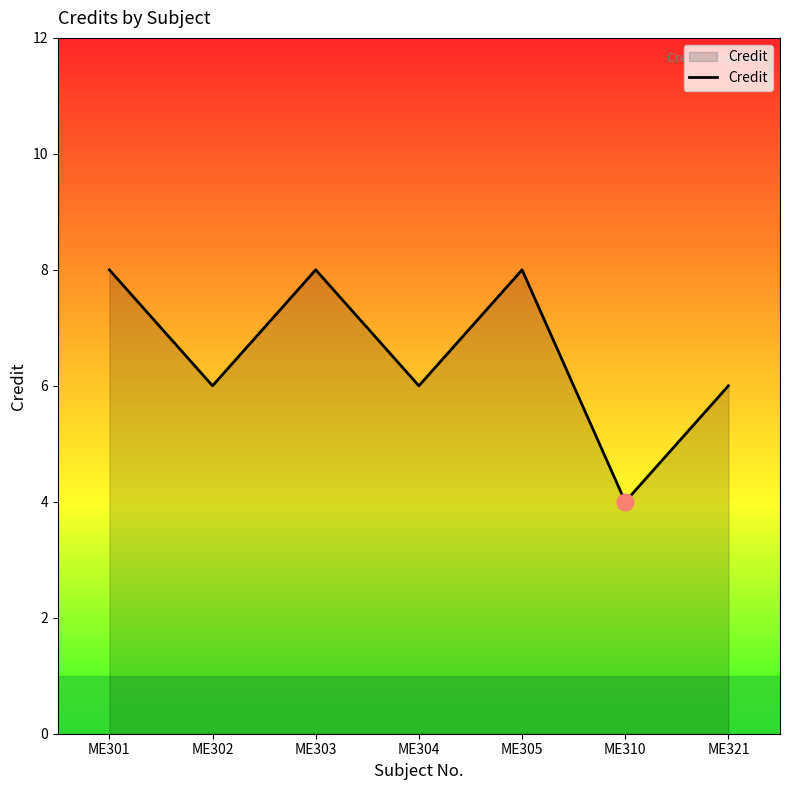

What is the sum of the values at ME301 and ME303?

16